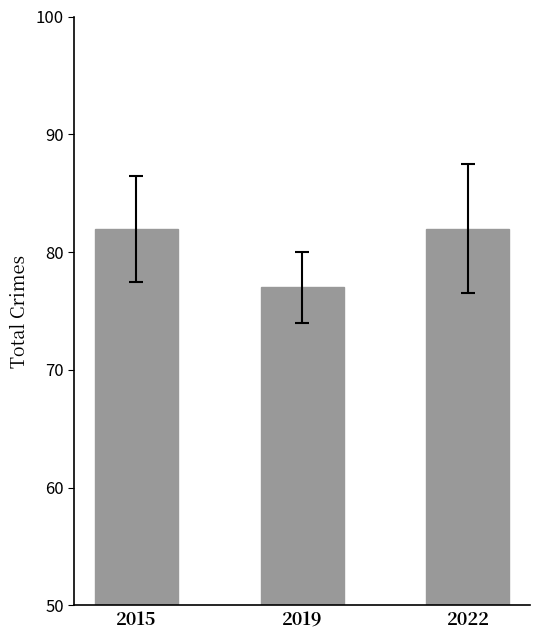

What is the maximum value shown in the chart?

82